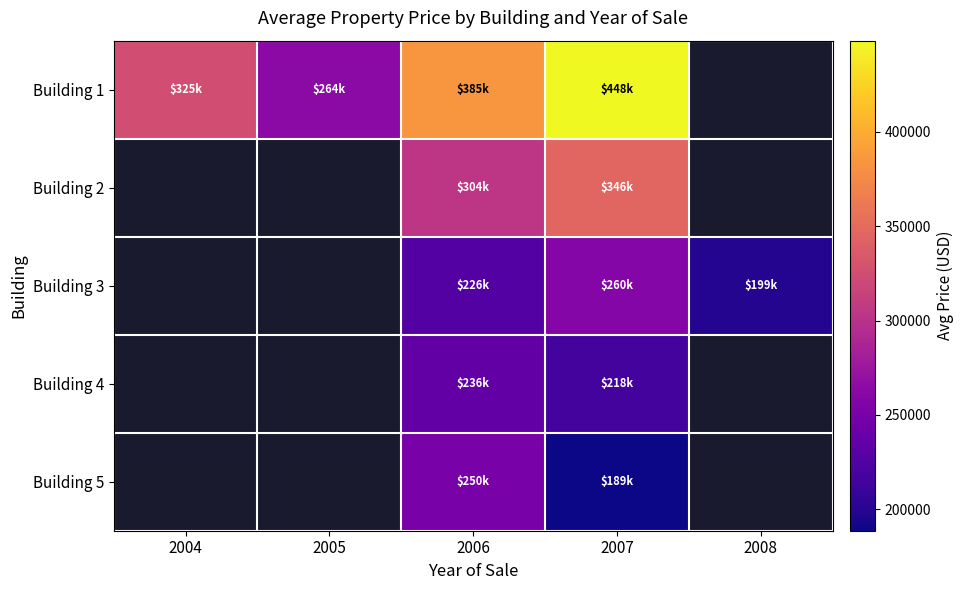

At how many categories does at least one series exceed 254119?

4